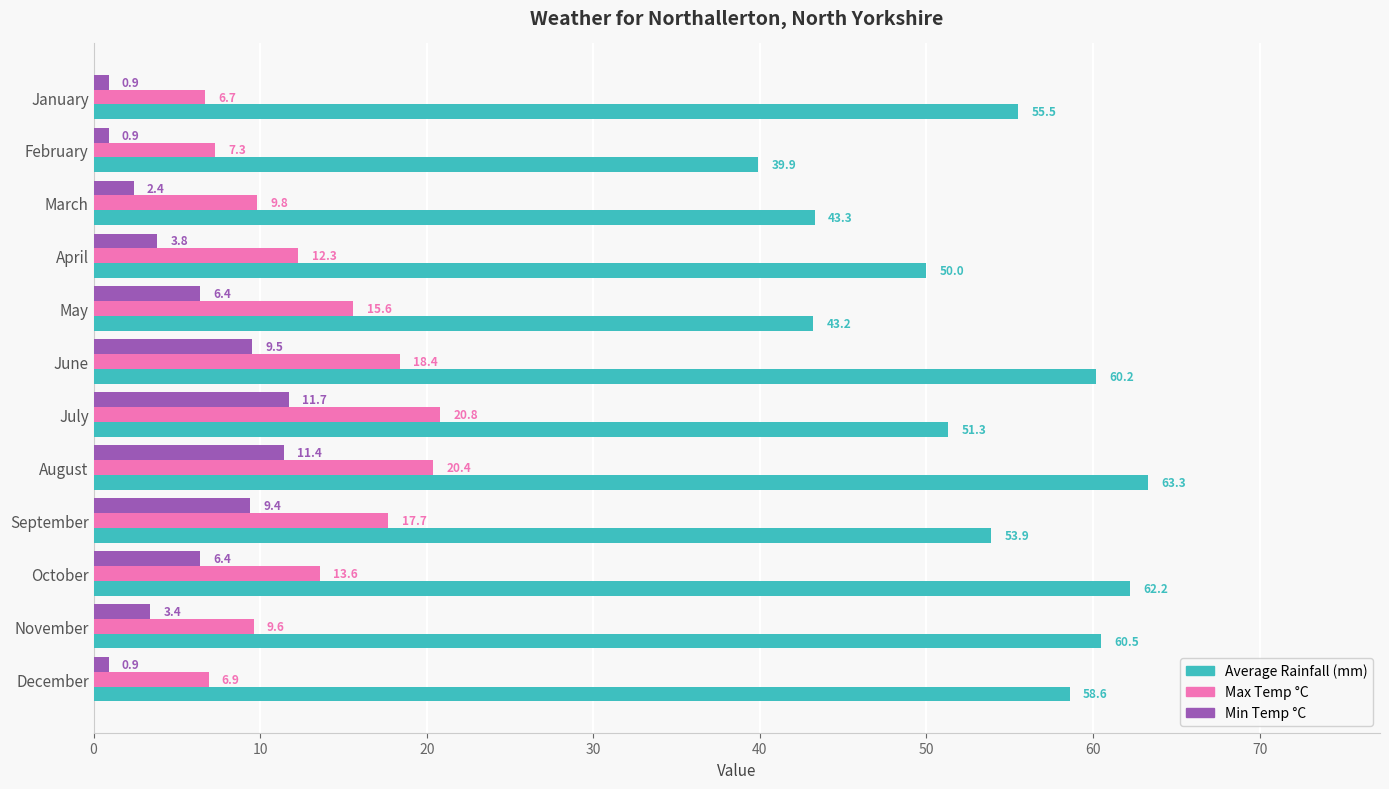

Is it true that Average Rainfall (mm) equals 60.2 at June?

True